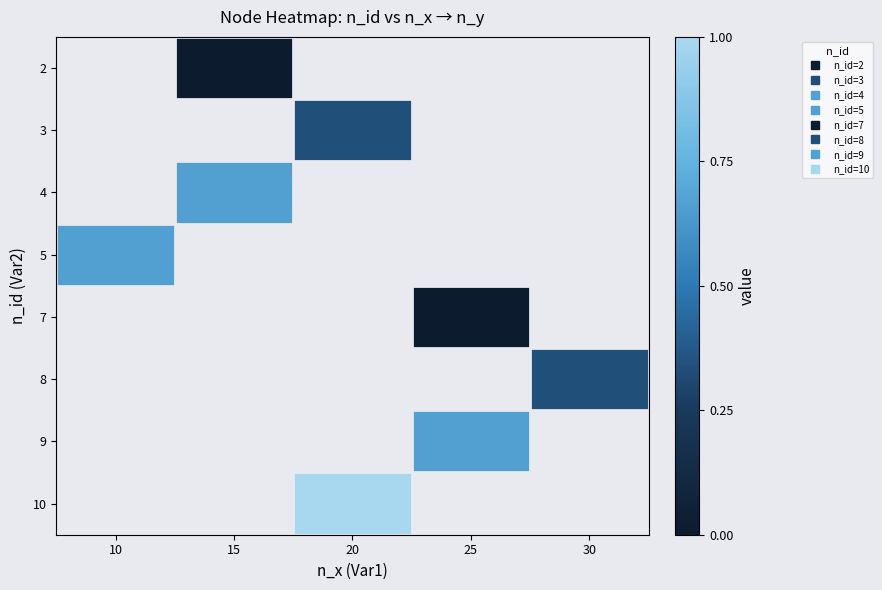

The 2 series shows 5.0 at 15. True or false?

True